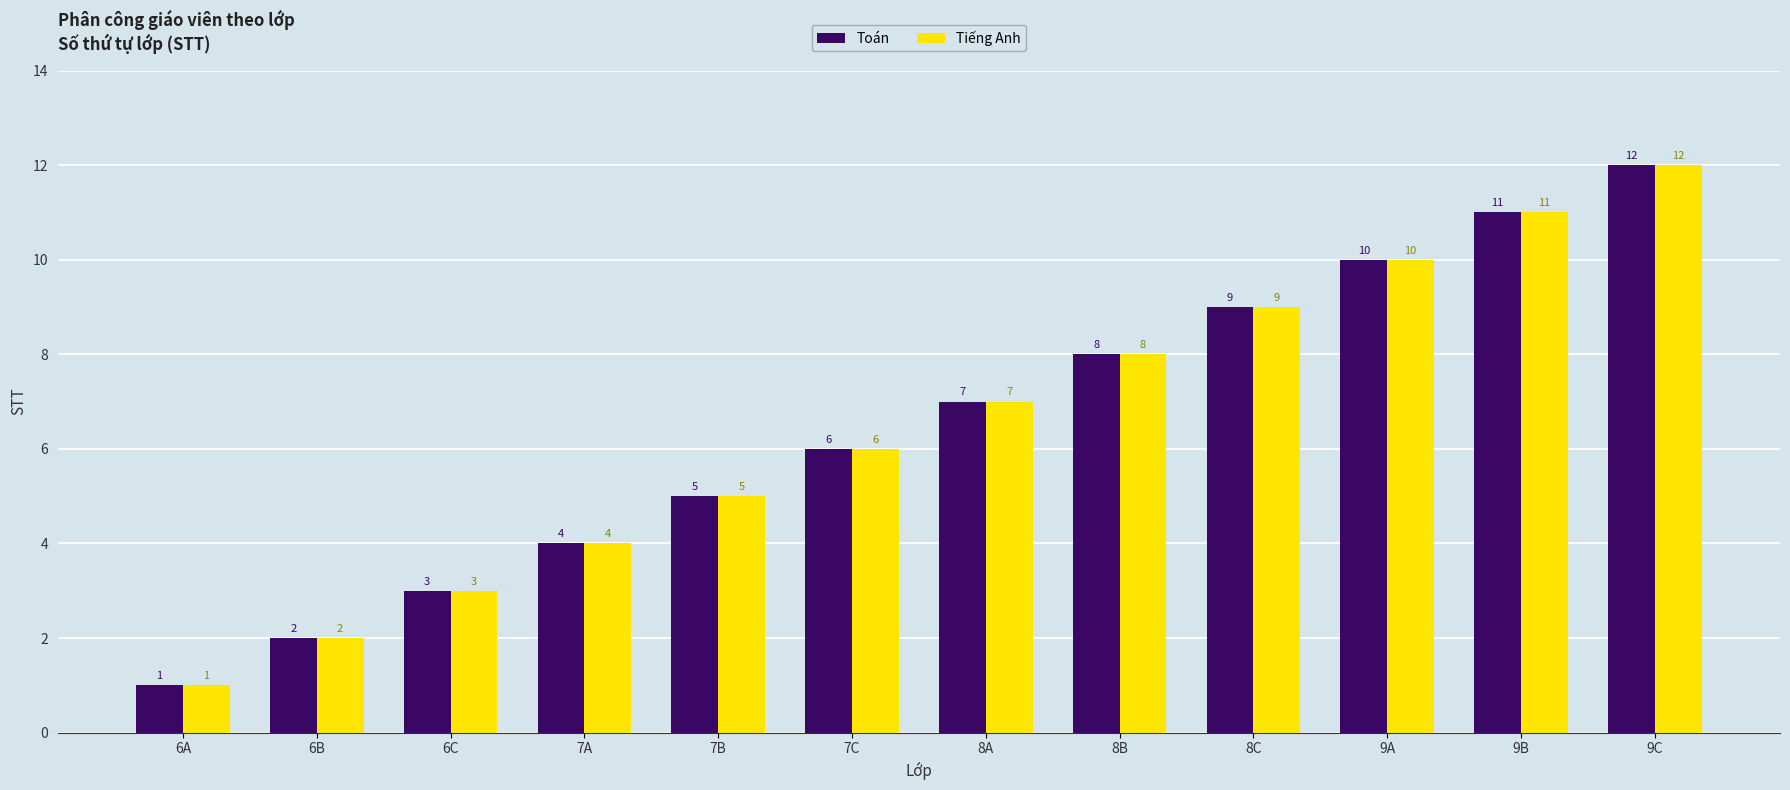

Is it true that Tiếng Anh equals 2 at 7B?

False